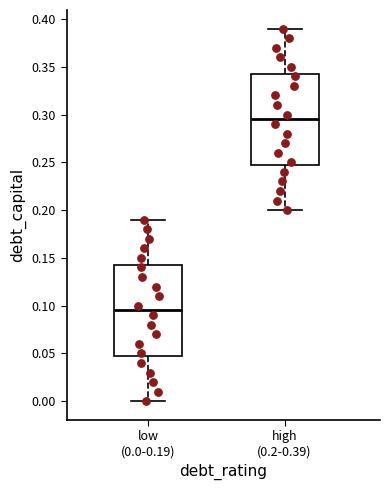

Which box has the lowest median line?

low (0.0-0.19)